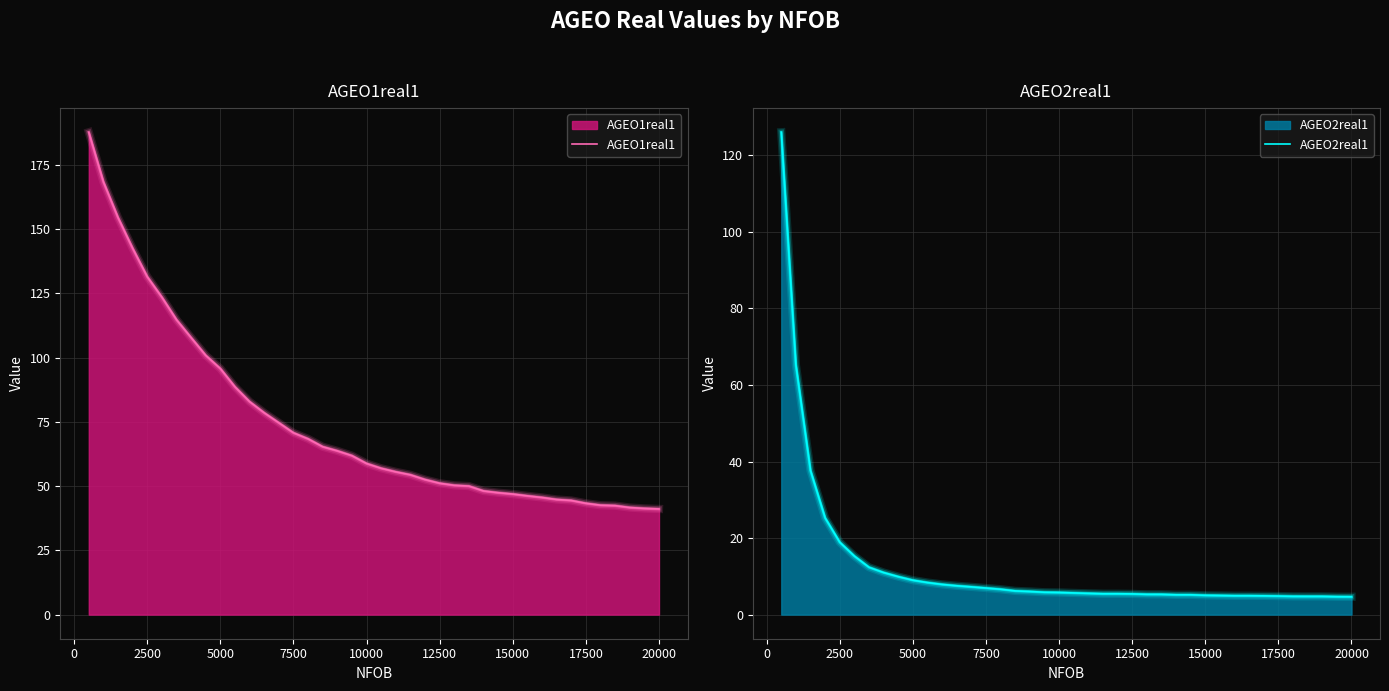

Is it true that AGEO2real1 equals 6.2 at 8500?

True